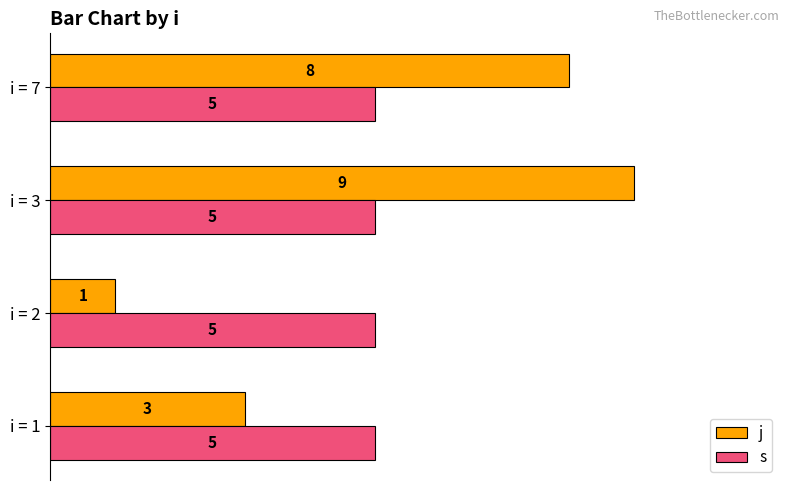

How many j values are between 3 and 9?

3